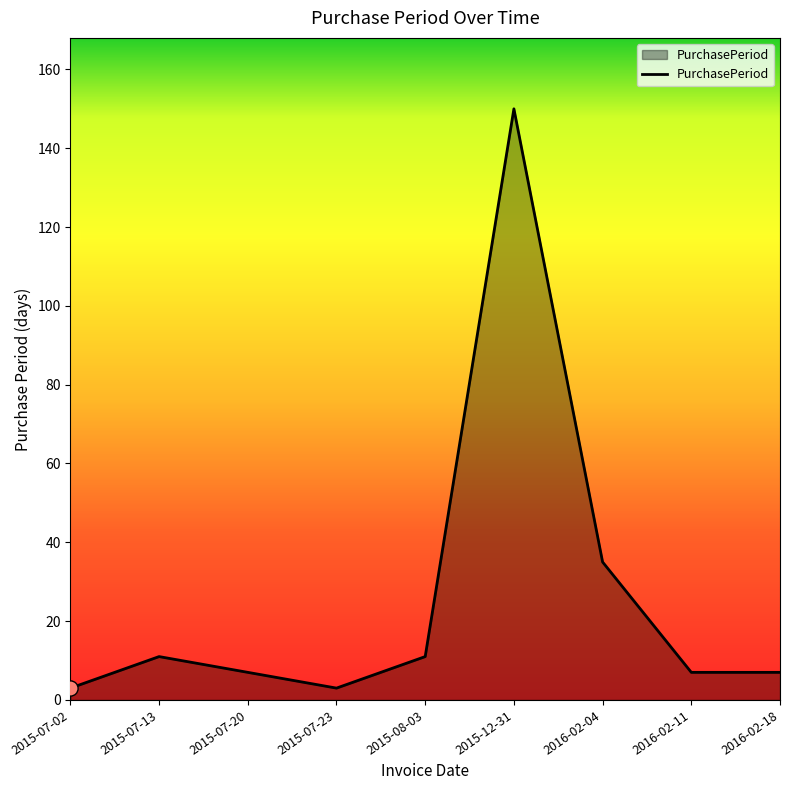

Between 2016-02-18 and 2015-08-03, which is larger?

2015-08-03